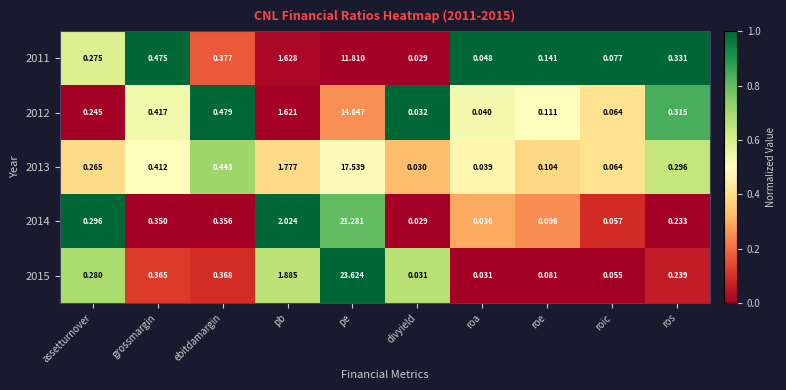

Is the value of 2015 at assetturnover greater than the value of 2014 at assetturnover?

No